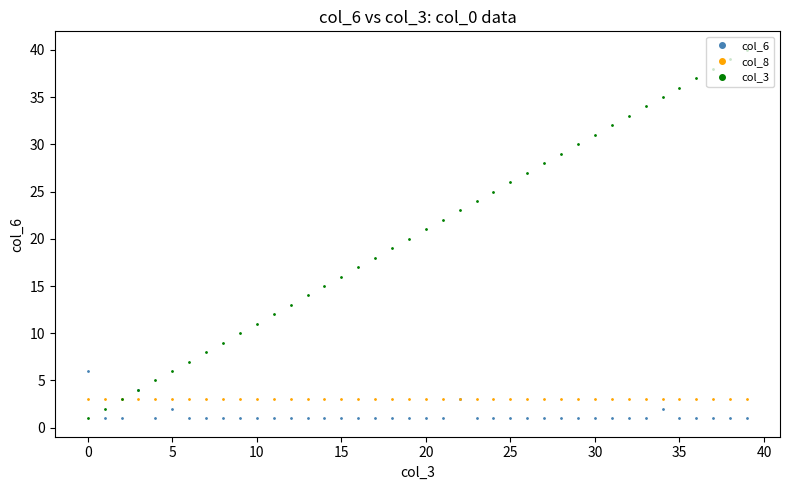

Does the chart have visible grid lines?

No